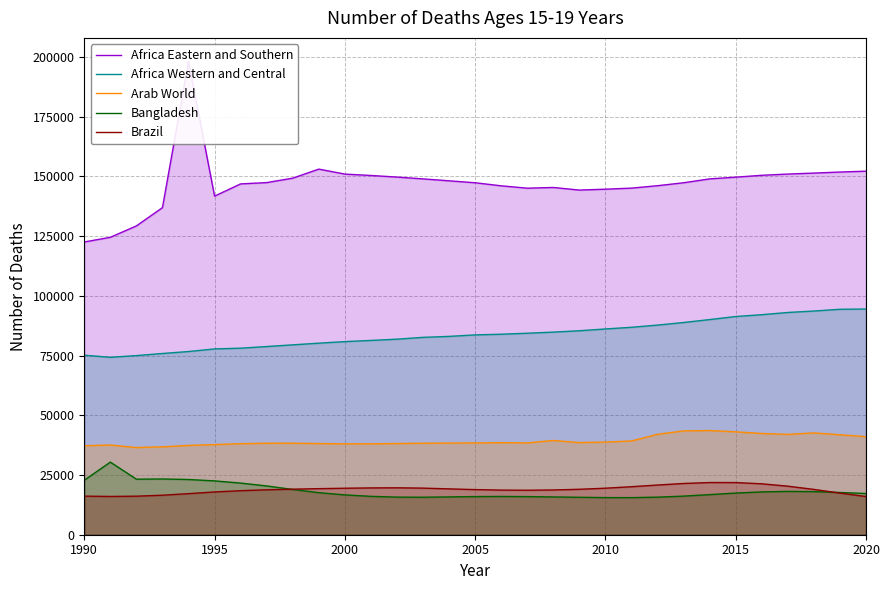

How many lines are shown in the chart?

5